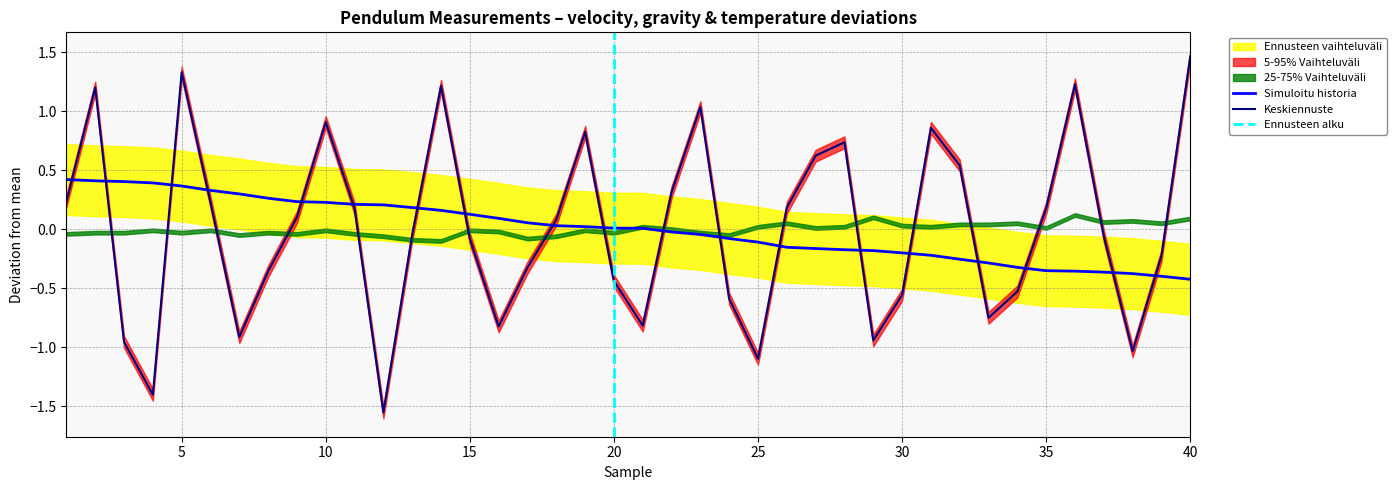

What is the value of the velocity (m/s) point at the 29th from the left?

-0.2